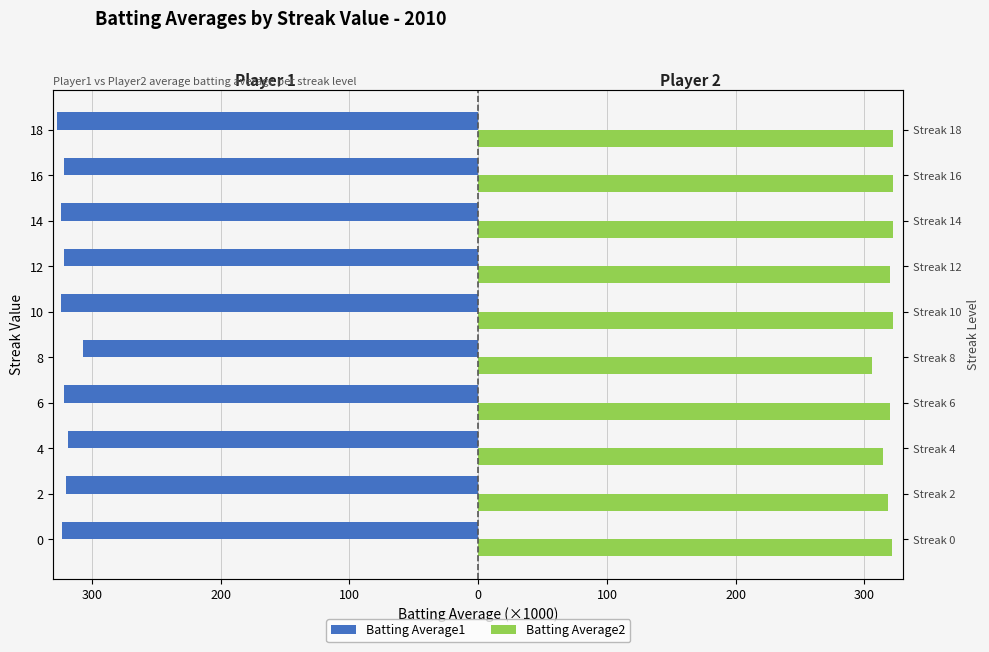

The value of Batting Average2 at 0 is 160.9. True or false?

False